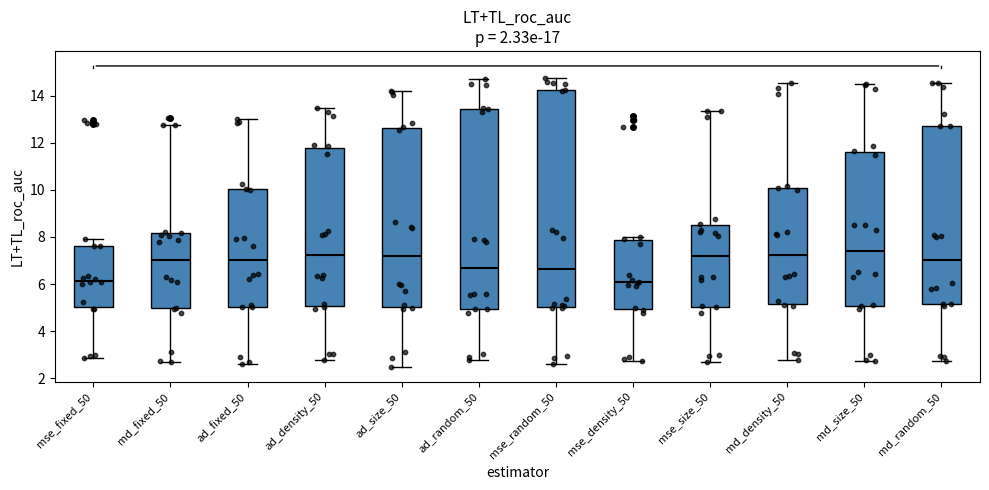

Where is the upper edge of the box for md_fixed_50 on the y-axis? The values are not printed on the chart, so give them approximately, as read against the axis.

8.2